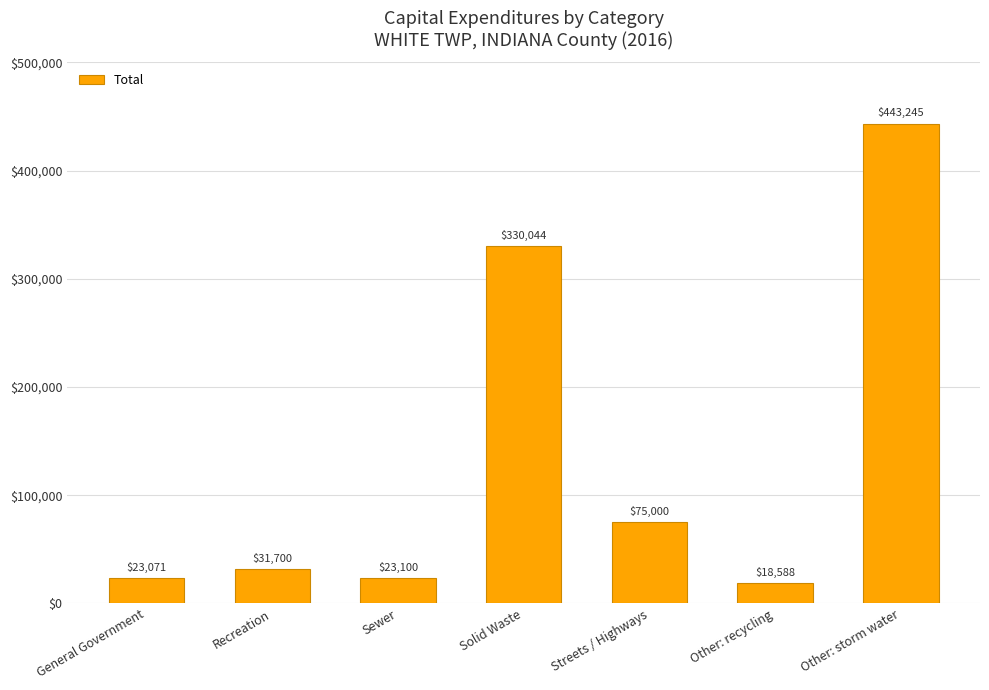

Read the value at Solid Waste, to the nearest 50.

330050